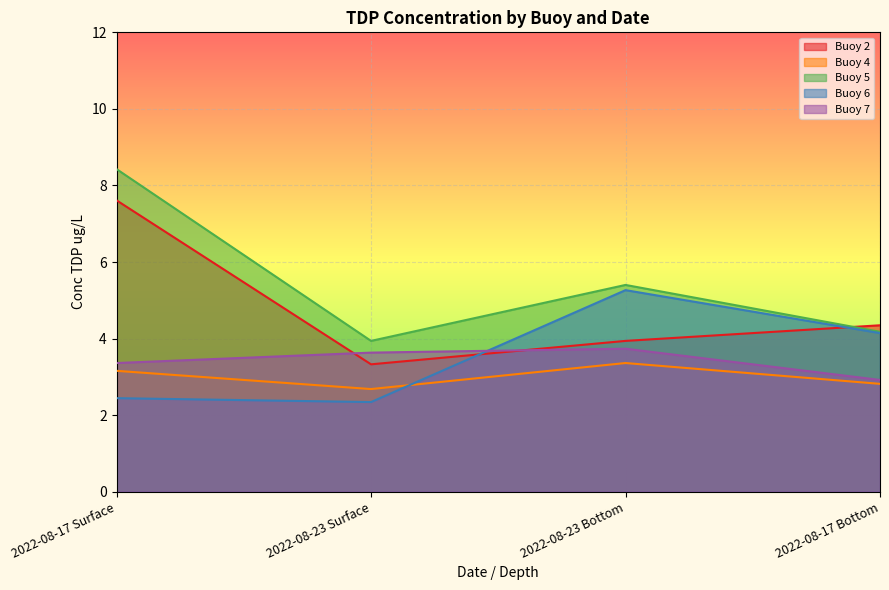

How many data points in Buoy 5 are above 5?

2